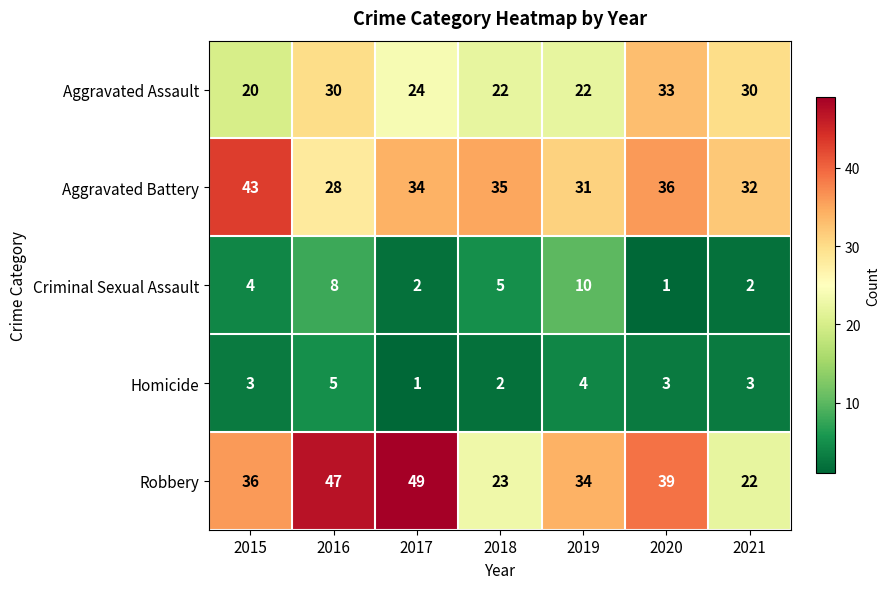

Rank the categories by Aggravated Battery value from highest to lowest.

2015, 2020, 2018, 2017, 2021, 2019, 2016